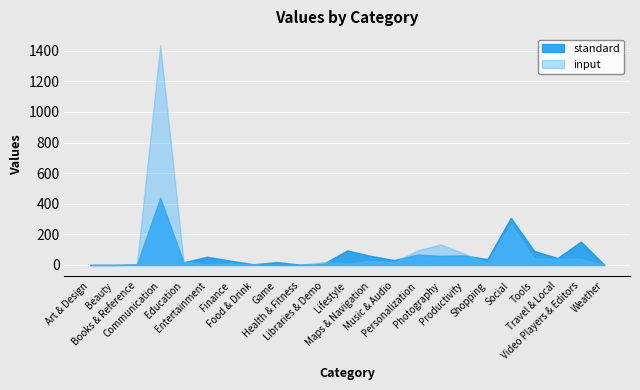

Reading left to right, transcribe all the data shown in this chart.

standard: 0.1	0.1	3.0	438.6	17.1	53.6	28.4	4.6	19.5	1.6	9.1	95.4	59.6	32.2	68.3	59.7	62.7	38.4	308.2	91.6	45.5	153.4	1.2
input: 0.1	0.1	5.3	1436.6	19.9	4.2	10.7	2.9	0.0	0.3	19.1	10.2	27.4	18.1	94.9	134.3	74.5	13.9	261.0	40.7	39.9	40.6	0.6